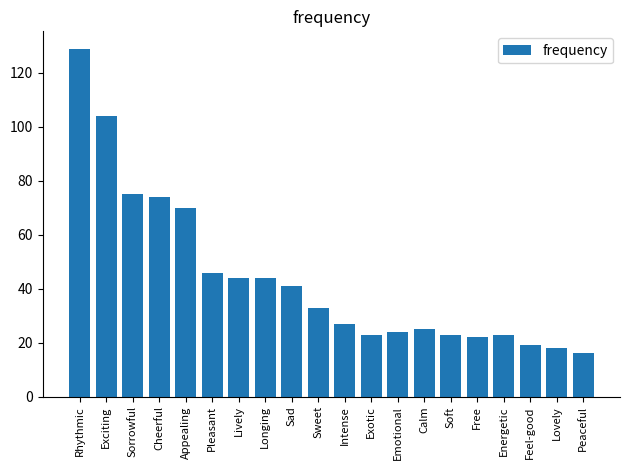

What is the smallest value displayed?

16